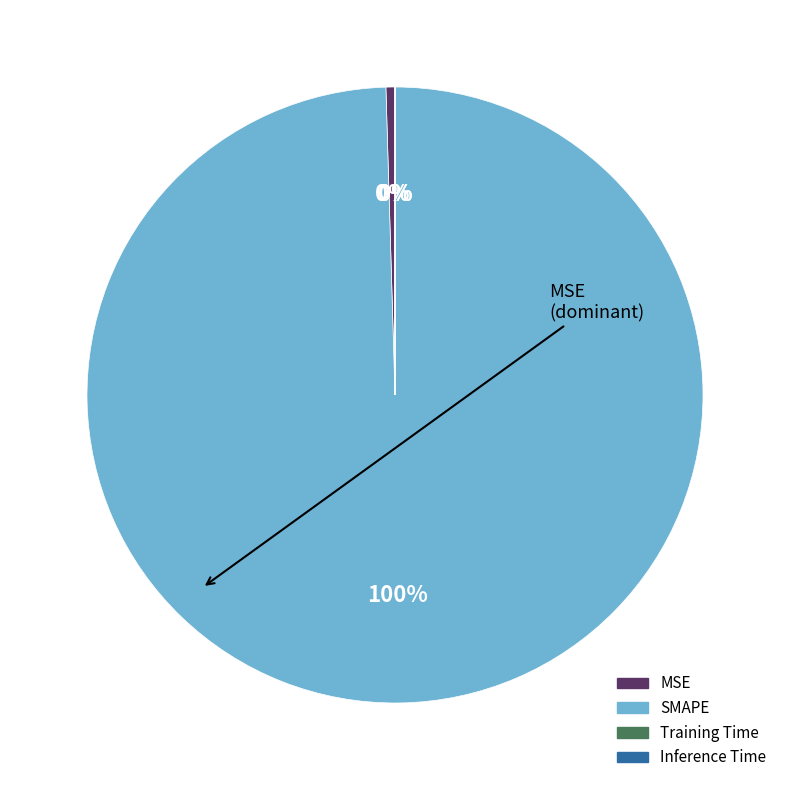

To the nearest percent, what is the average slice percentage?

25%